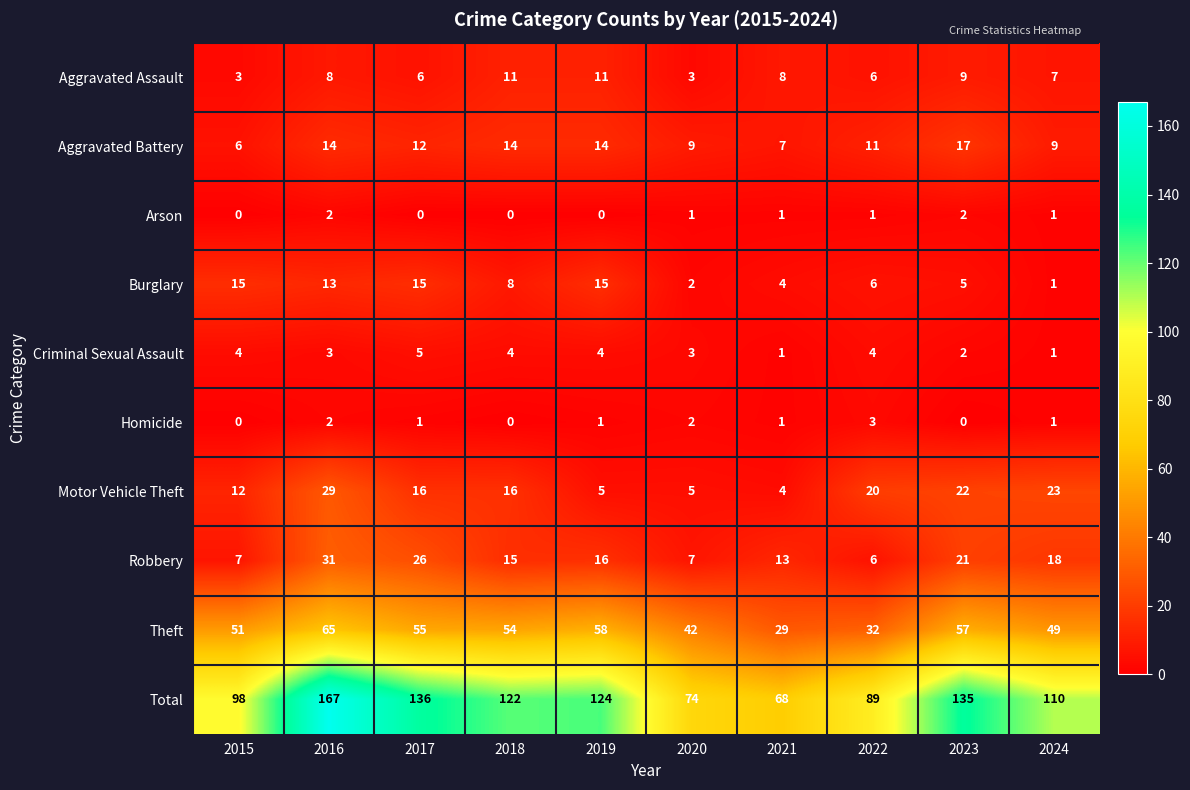

What is the highest value of the Burglary series?

15